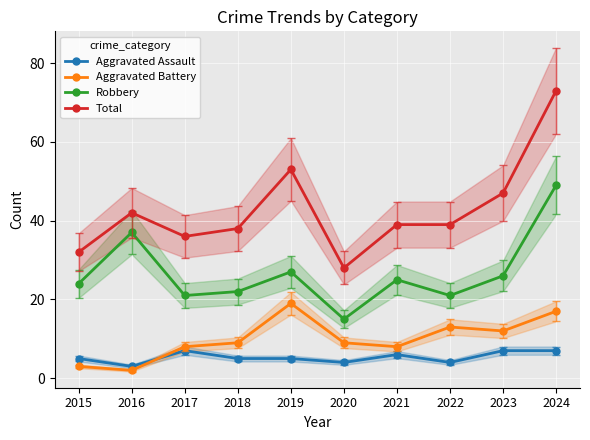

Reading left to right, transcribe all the data shown in this chart.

Aggravated Assault: 5	3	7	5	5	4	6	4	7	7
Aggravated Battery: 3	2	8	9	19	9	8	13	12	17
Robbery: 24	37	21	22	27	15	25	21	26	49
Total: 32	42	36	38	53	28	39	39	47	73